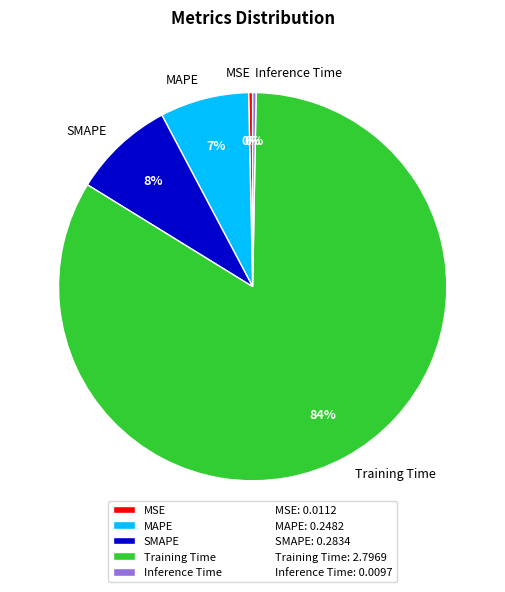

Which category has the biggest portion of the pie?

Training Time